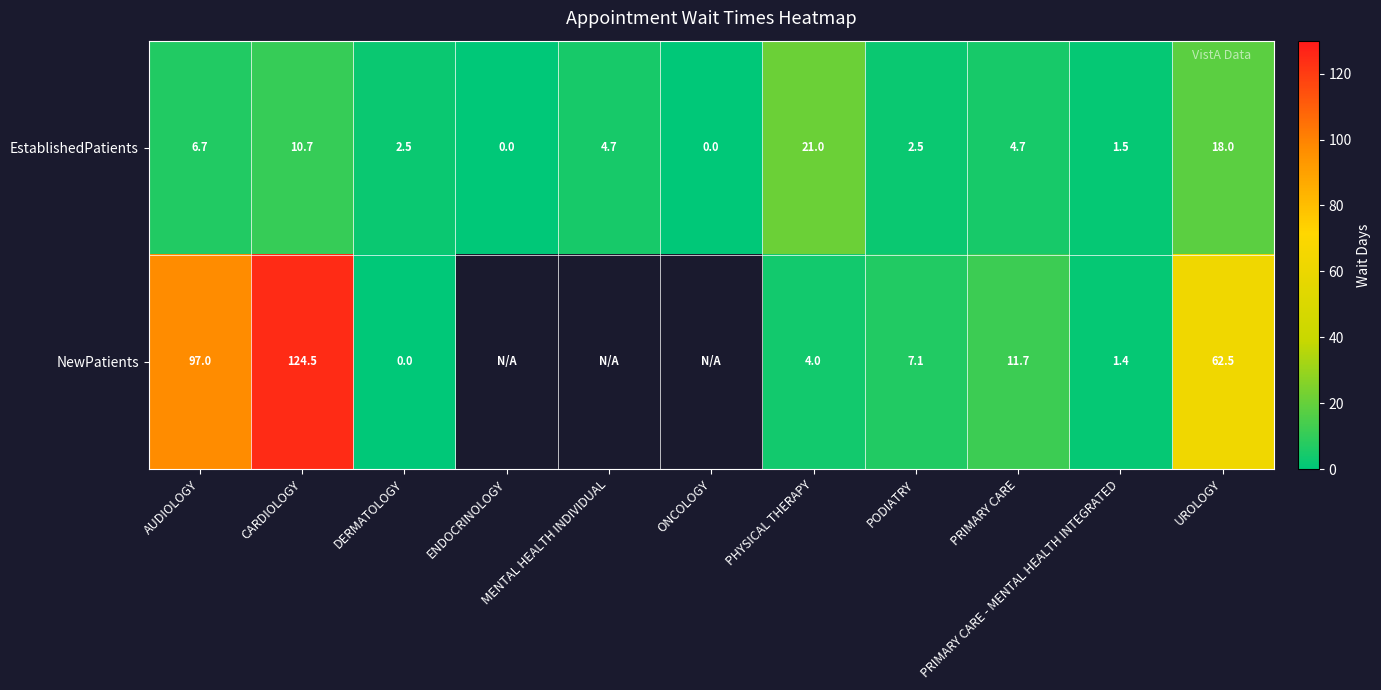

How many data points in EstablishedPatients are less than 4?

5